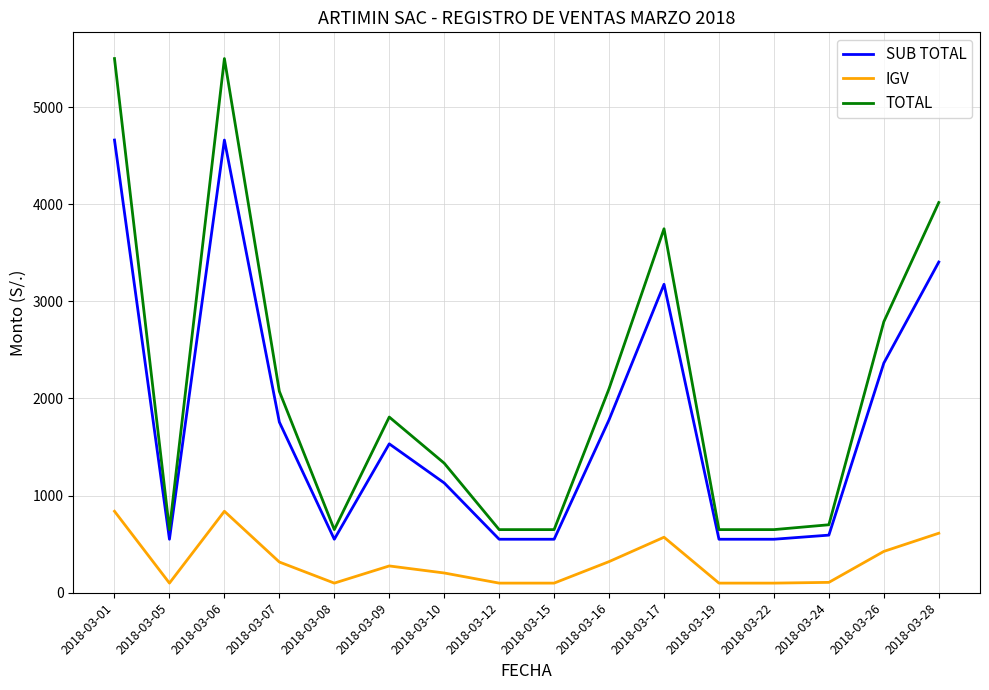

What is the maximum value shown in the chart?

5500.0